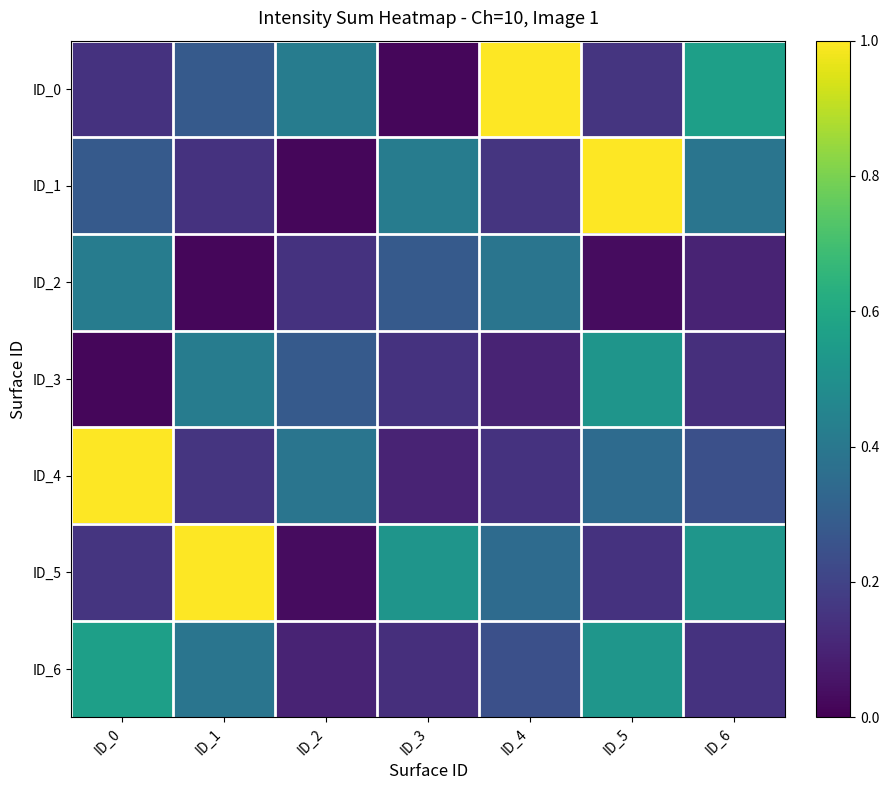

At which category does the chart reach its minimum across all series?

ID_3